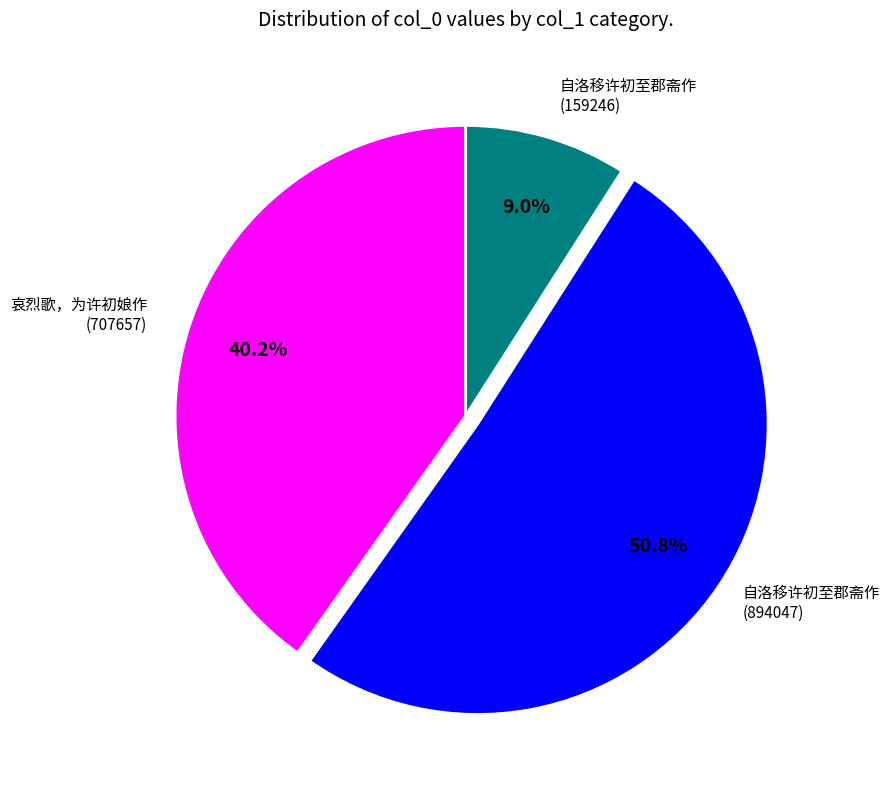

Does any single category account for the majority?

Yes